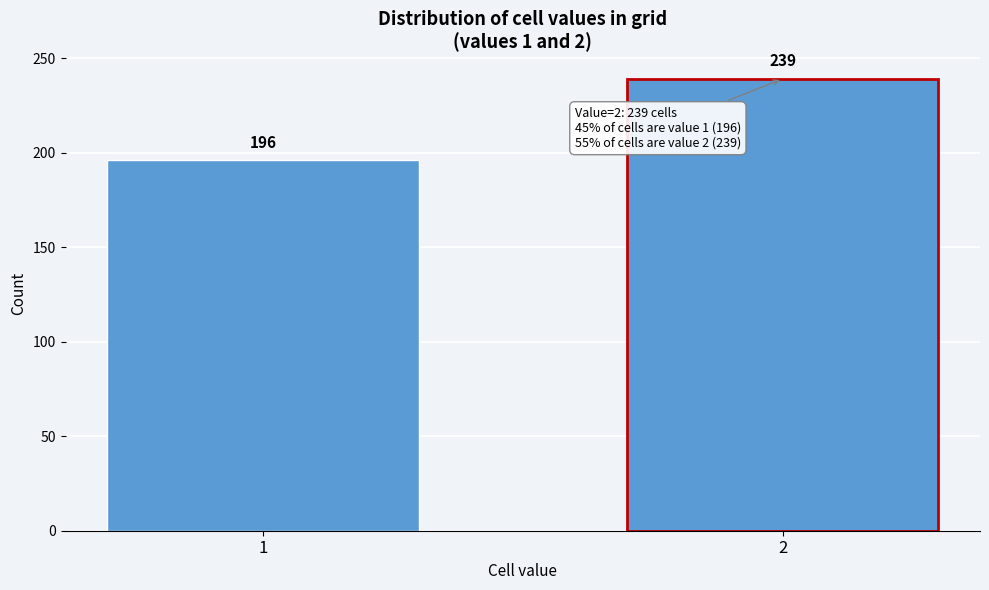

Reading right to left, extract all data points from this chart.

2=239	1=196